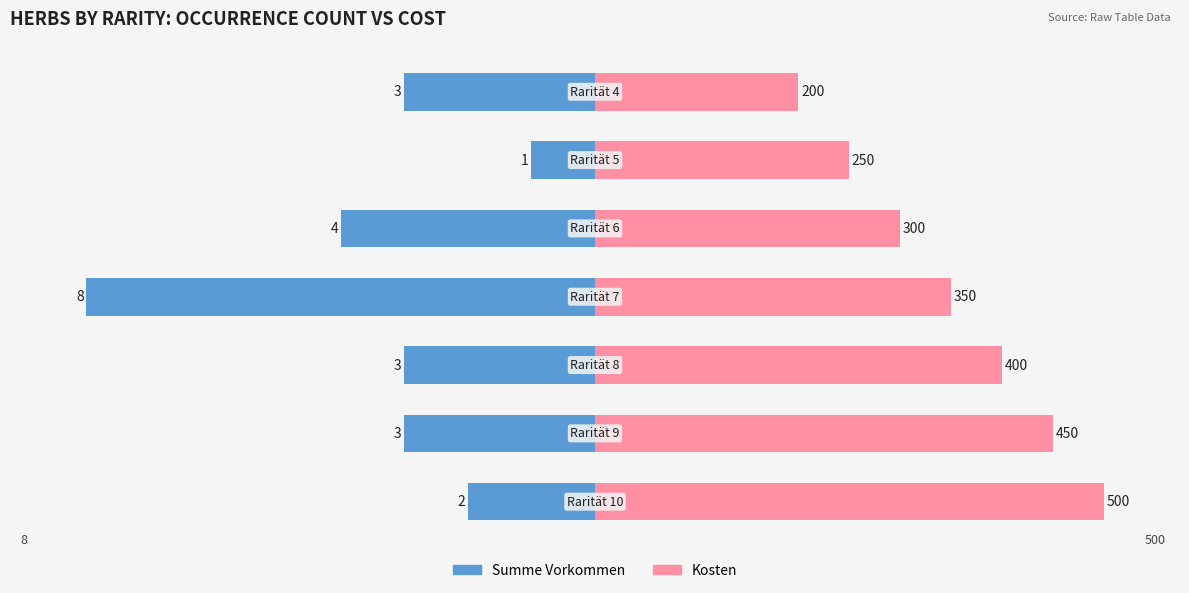

Which has a higher value, 2 or 5?

5